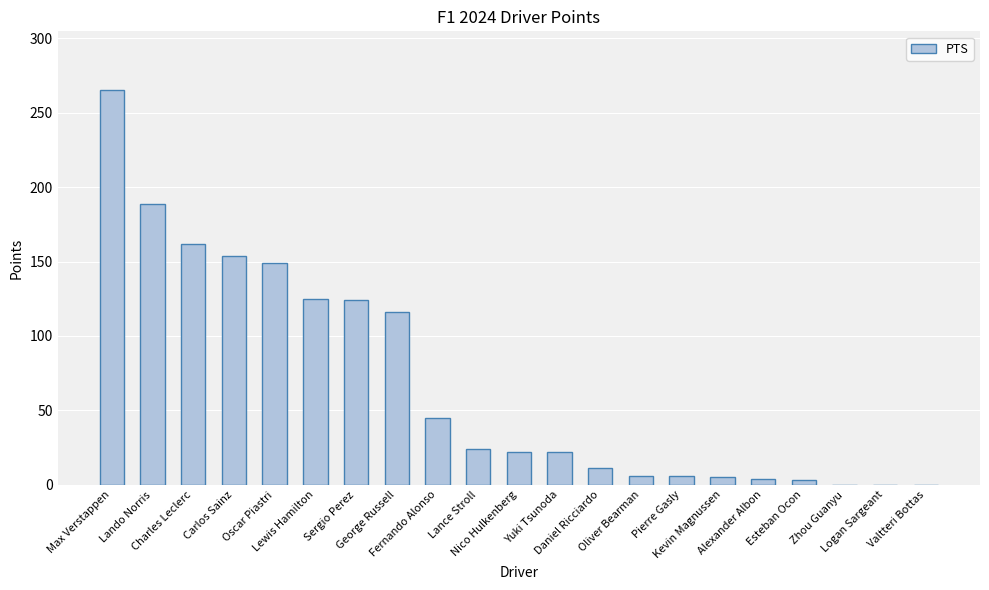

What is the greatest value displayed?

265